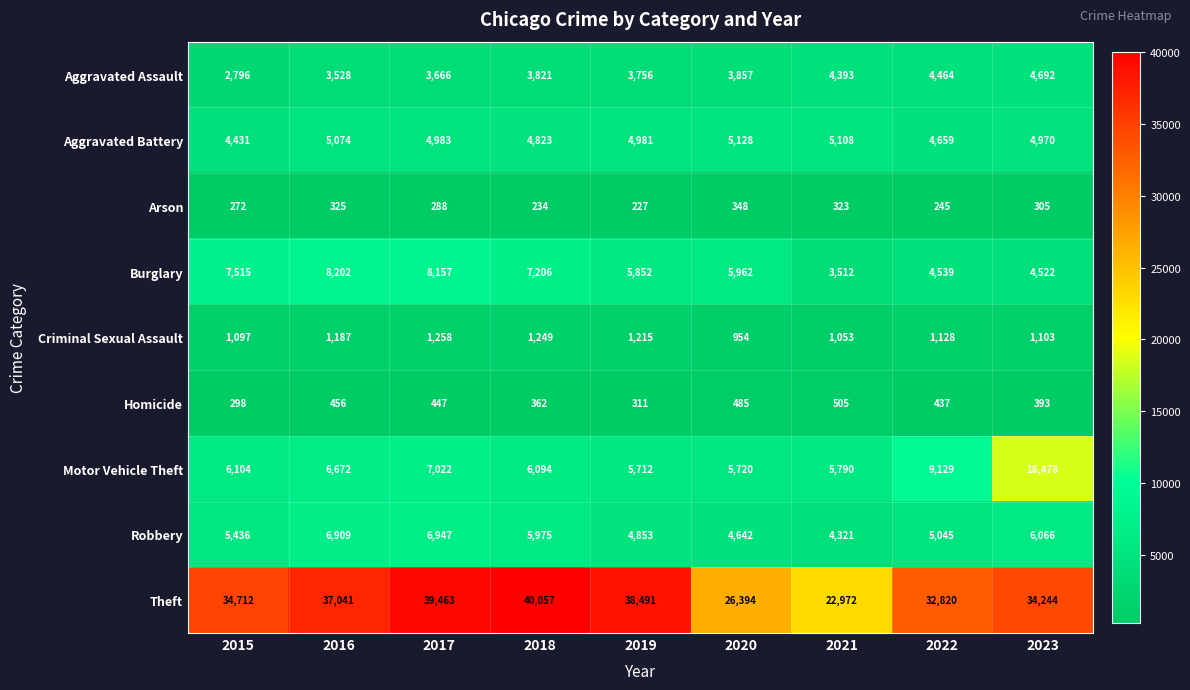

What is the difference between the maximum and minimum values in the Aggravated Assault series?

1896